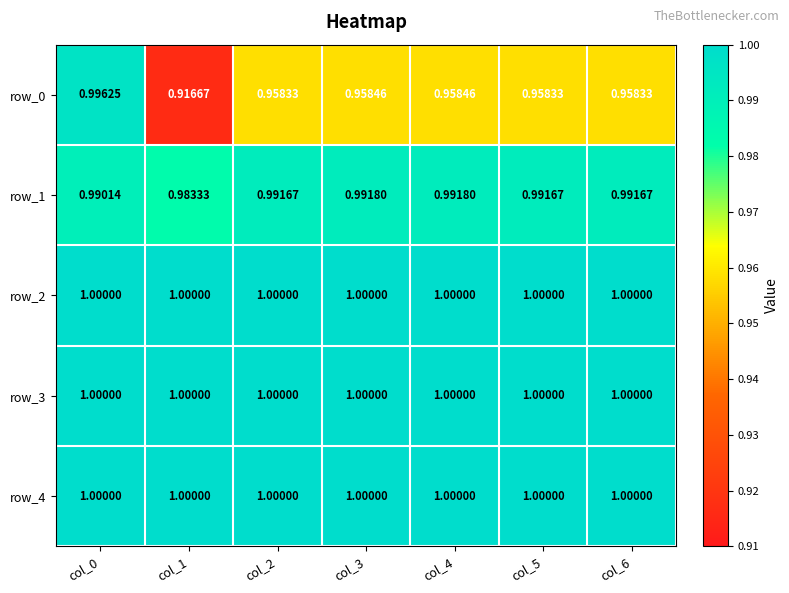

Which series has the largest range (max minus min)?

row_0